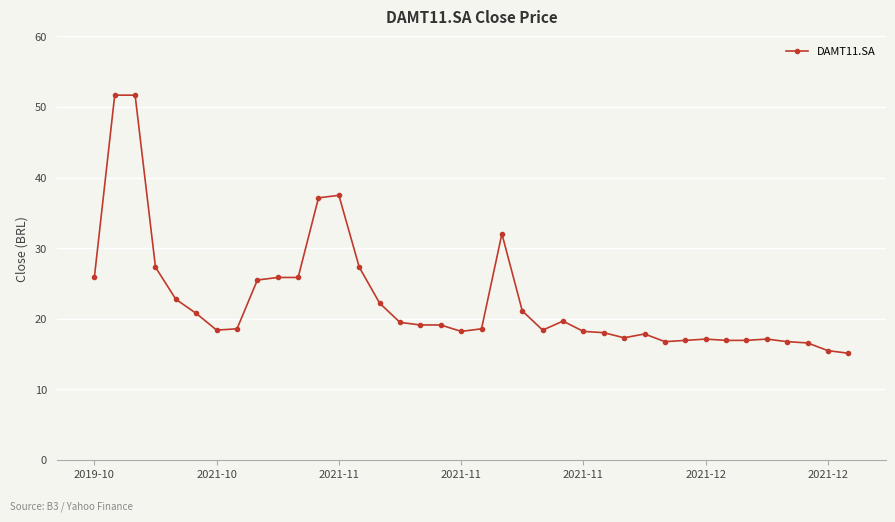

True or false: there are more than 2 points higher than both neighbors.

True